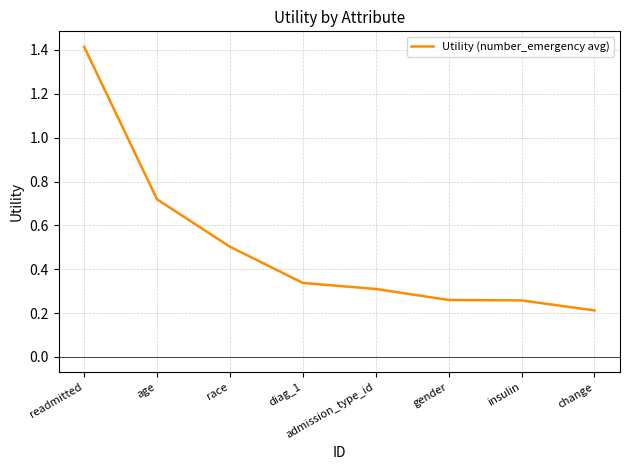

What position from the right is readmitted?

8